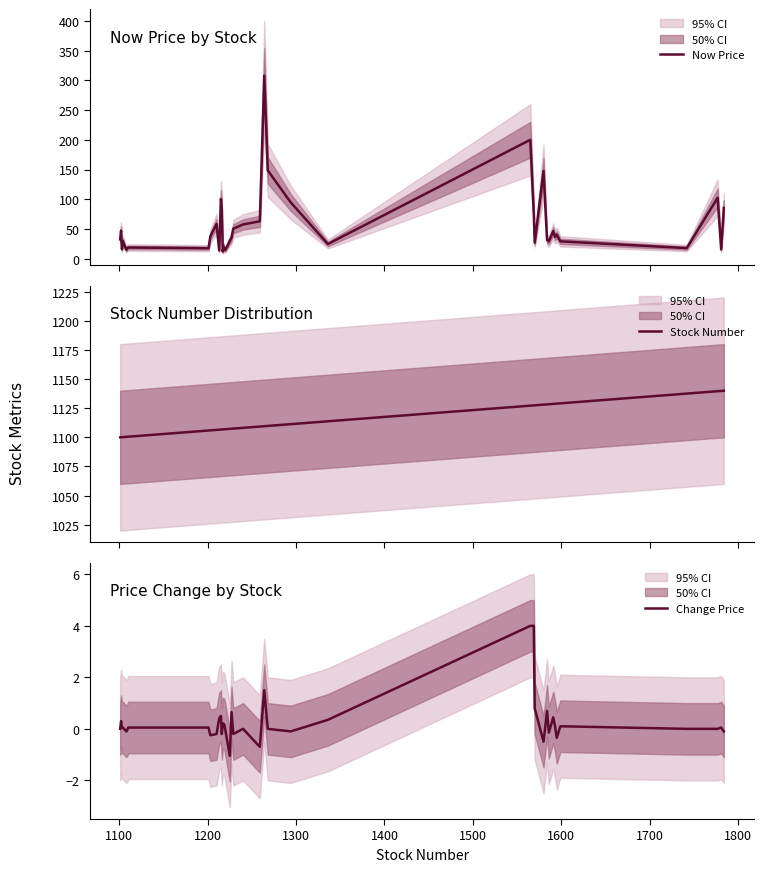

Reading left to right, list all the values displayed in this chart.

Now Price: 32.4	47.2	16.0	29.6	14.8	17.6	18.8	17.6	37.7	58.2	13.9	100.5	81.9	11.9	20.8	14.7	14.7	29.6	35.4	50.4	57.6	62.9	308.0	148.5	94.6	24.6	200.0	74.6	26.9	147.5	31.5	29.2	46.3	36.5	40.3	29.2	17.8	102.5	15.7	85.4
Stock Number: 1100.0	1100.1	1100.1	1100.2	1100.4	1100.5	1100.5	1105.9	1106.0	1106.4	1106.6	1106.7	1106.7	1106.8	1106.9	1106.9	1107.0	1107.3	1107.4	1107.5	1108.1	1109.3	1109.5	1109.8	1111.3	1113.8	1127.2	1127.4	1127.5	1128.1	1128.3	1128.4	1128.7	1128.8	1128.9	1129.2	1137.5	1139.6	1139.8	1140.0
Change Price: 0.0	0.3	0.1	0.1	-0.1	-0.1	0.1	0.1	-0.2	-0.2	0.4	0.5	-0.2	0.2	0.2	0.1	-0.1	-1.1	0.7	-0.2	0.0	-0.7	1.5	0.0	-0.1	0.3	4.0	4.0	0.8	-0.5	0.7	-0.1	0.5	0.1	-0.3	0.1	0.0	0.0	0.1	-0.1